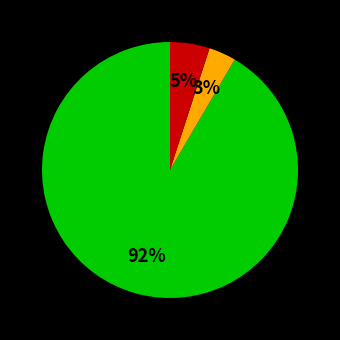

To the nearest percent, what is the average slice percentage?

33%